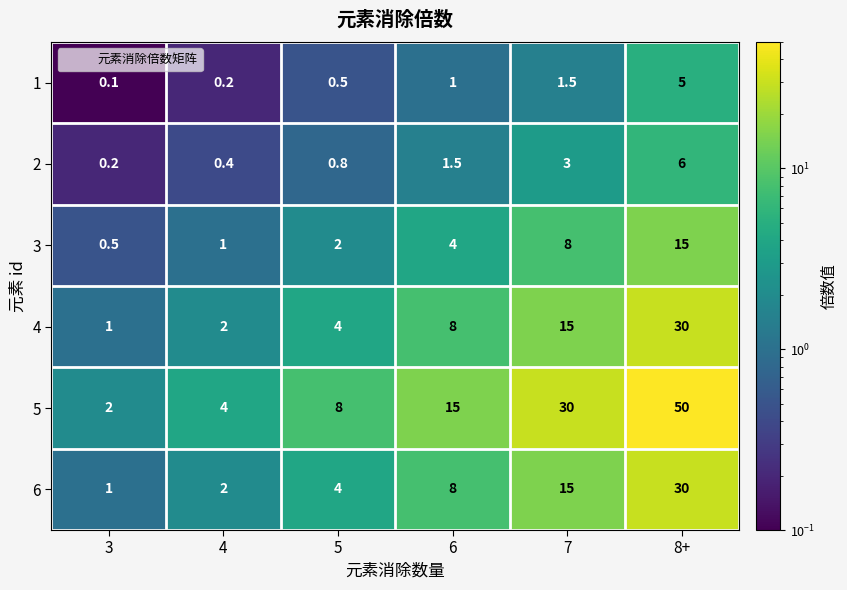

What is the approximate value of 5 at 3?

2.0